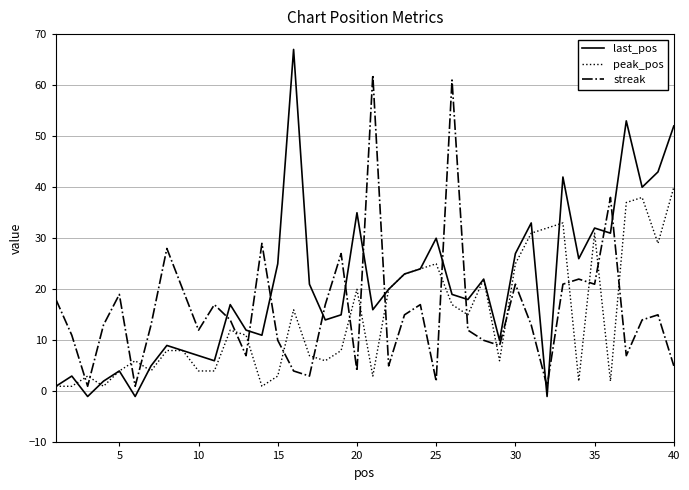

What is the maximum value shown in the chart?

67